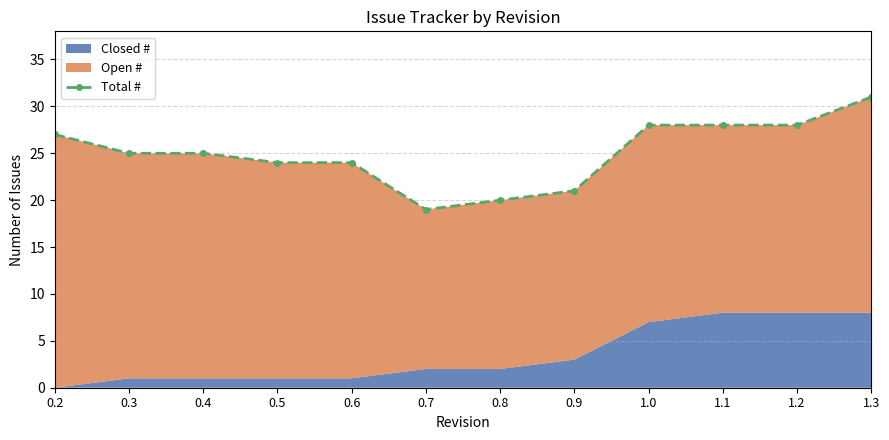

Reading left to right, what are all the values shown in this chart?

0.2=27	0.3=25	0.4=25	0.5=24	0.6=24	0.7=19	0.8=20	0.9=21	1.0=28	1.1=28	1.2=28	1.3=31